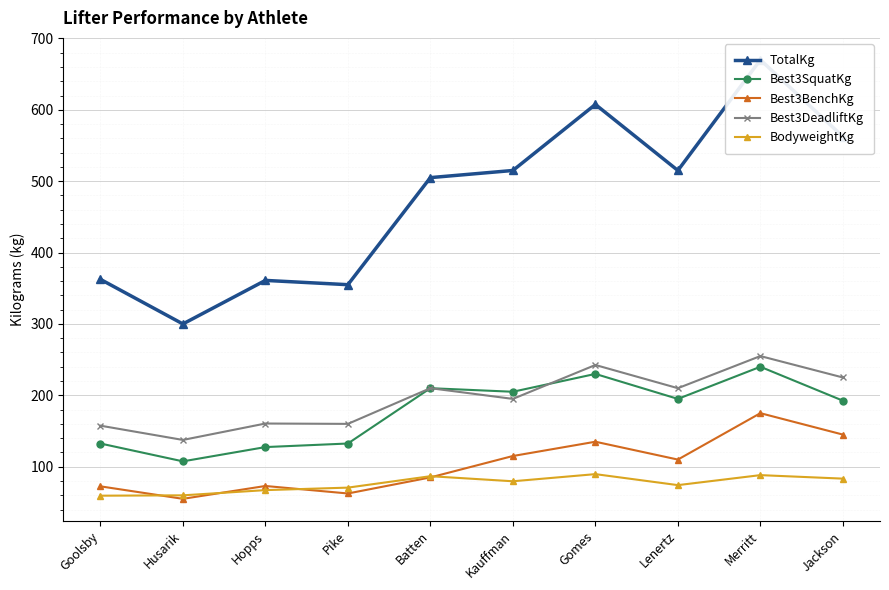

What is the value of the Best3DeadliftKg point at the 7th from the left?

242.5